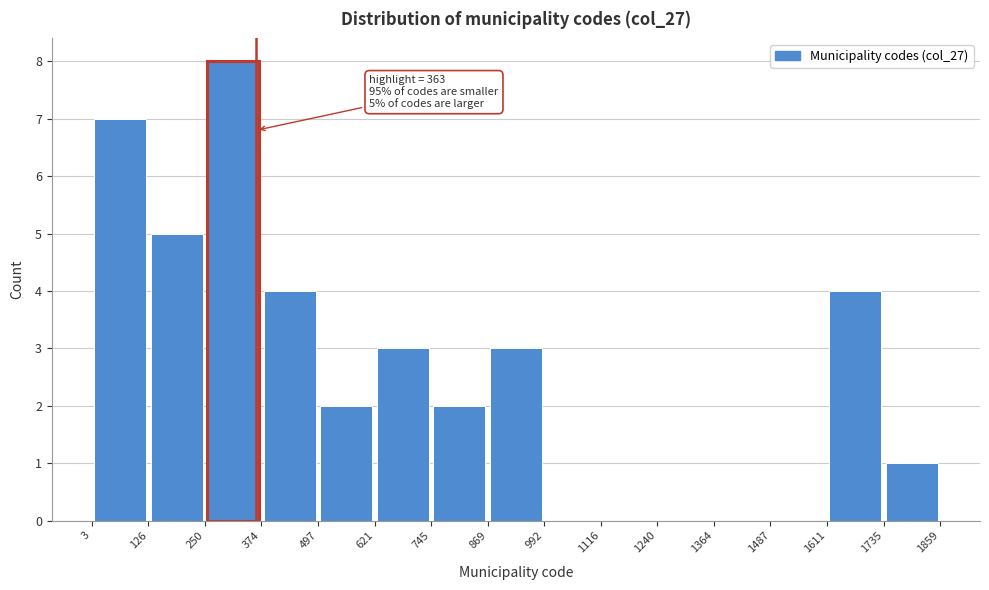

Over which range of the x-axis is the bar tallest?

250 to 374